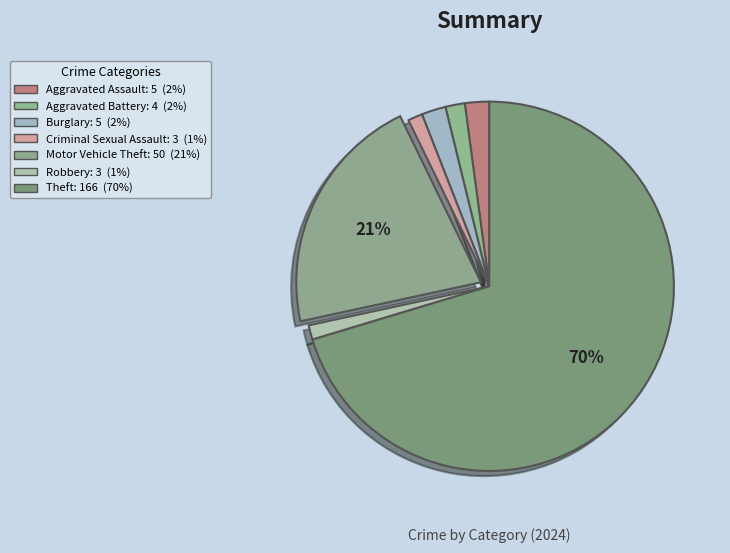

How many slices are in this pie chart?

7